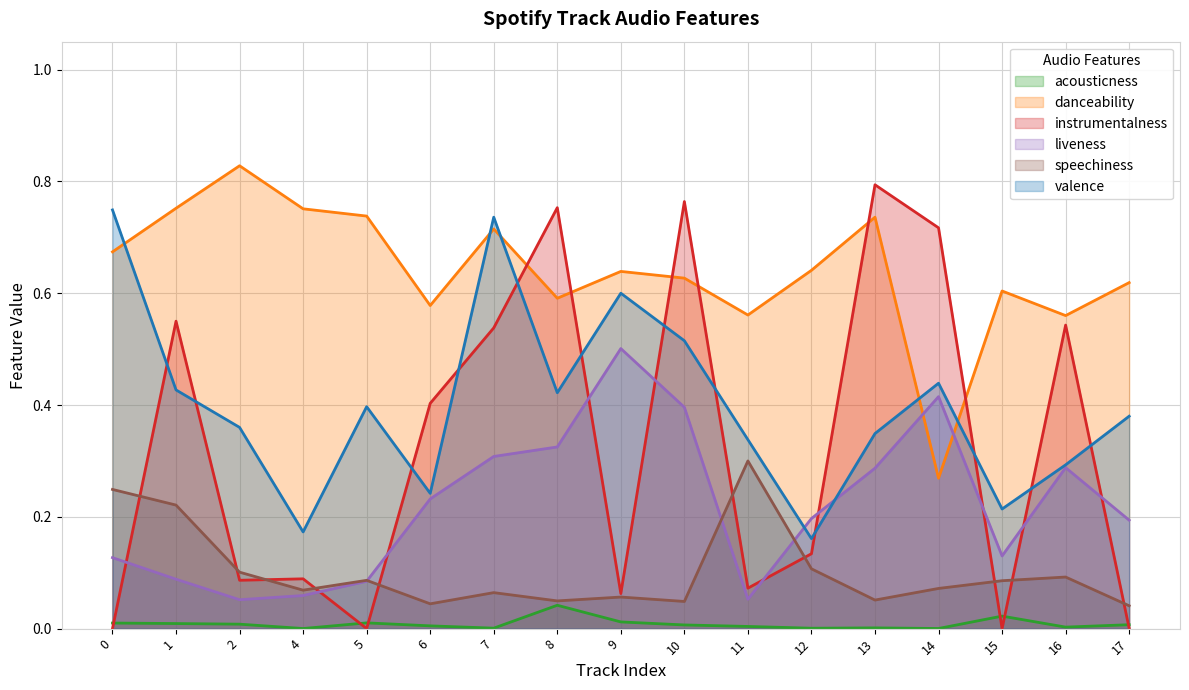

What is the maximum value for liveness?

0.5